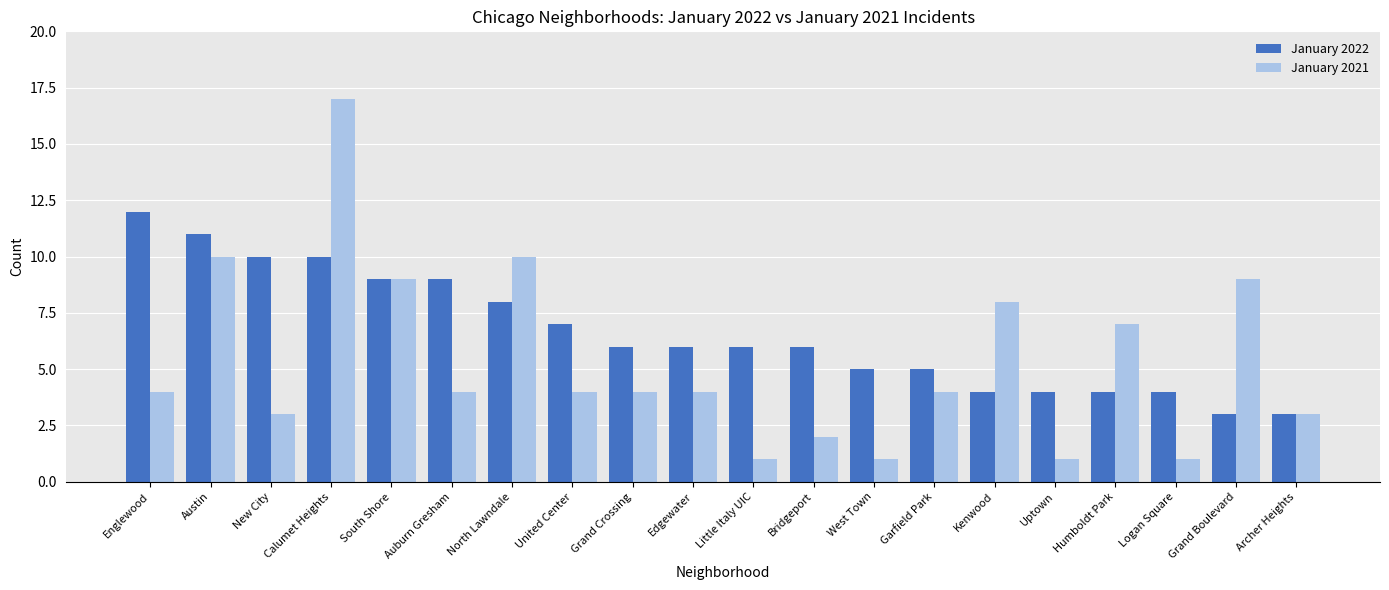

List the series in order of their overall mean, lowest first.

January 2021, January 2022